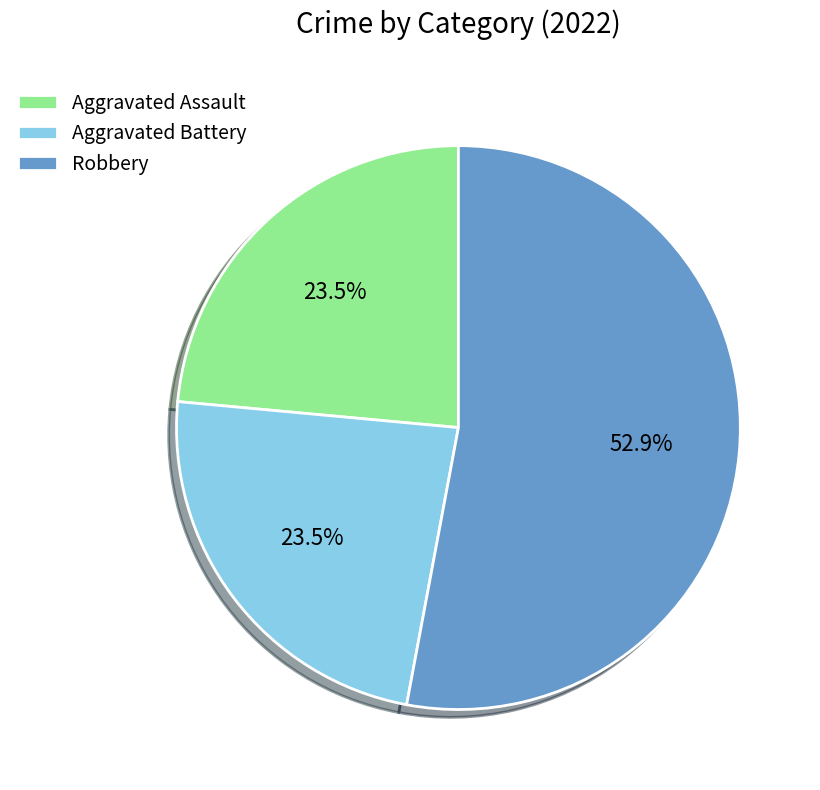

To the nearest percent, what percentage of the pie is Robbery?

53%